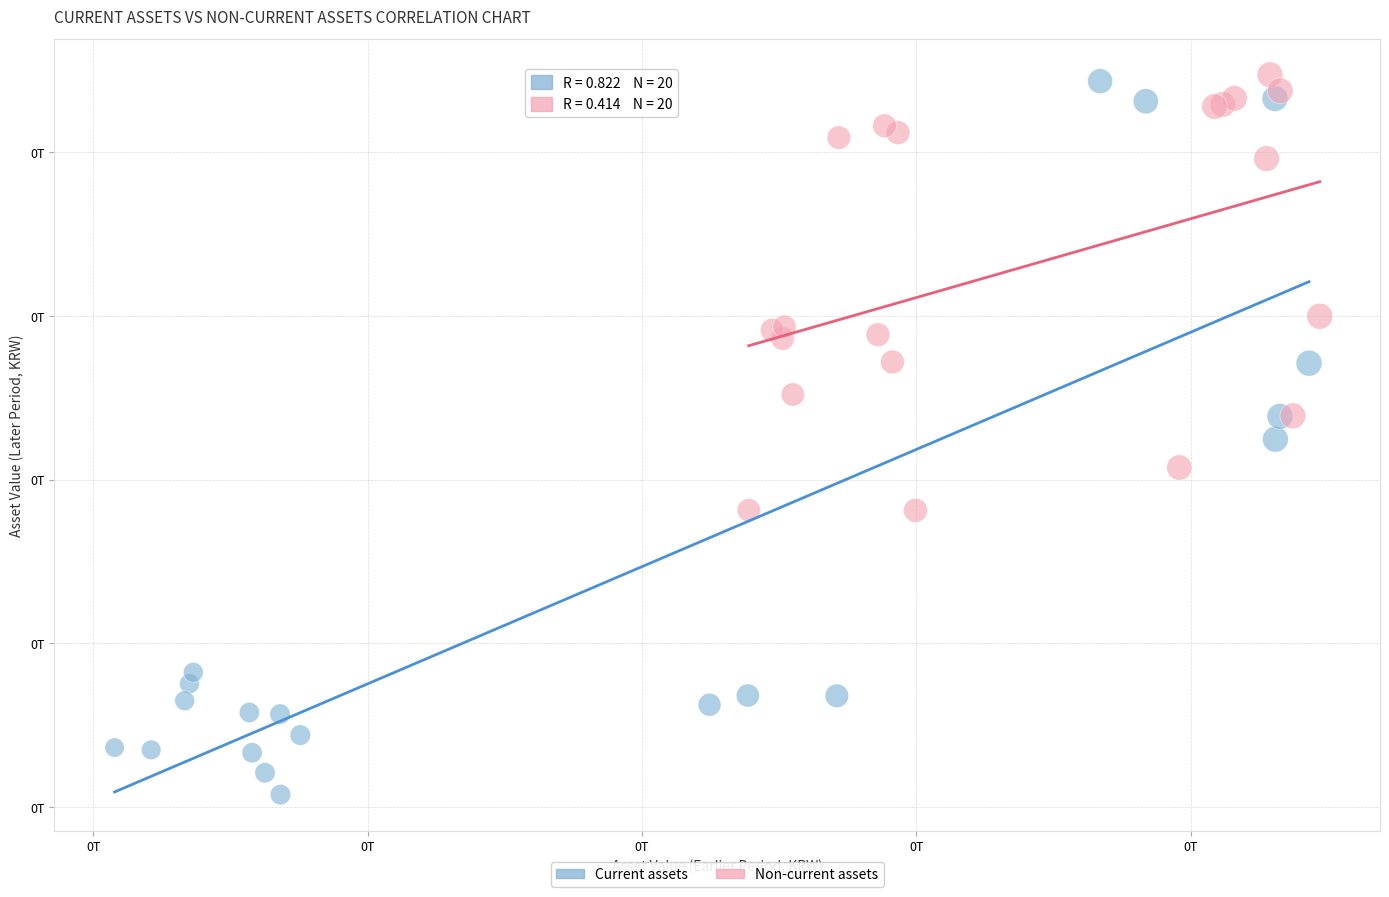

Which series has the largest Y range (max minus min)?

Current assets